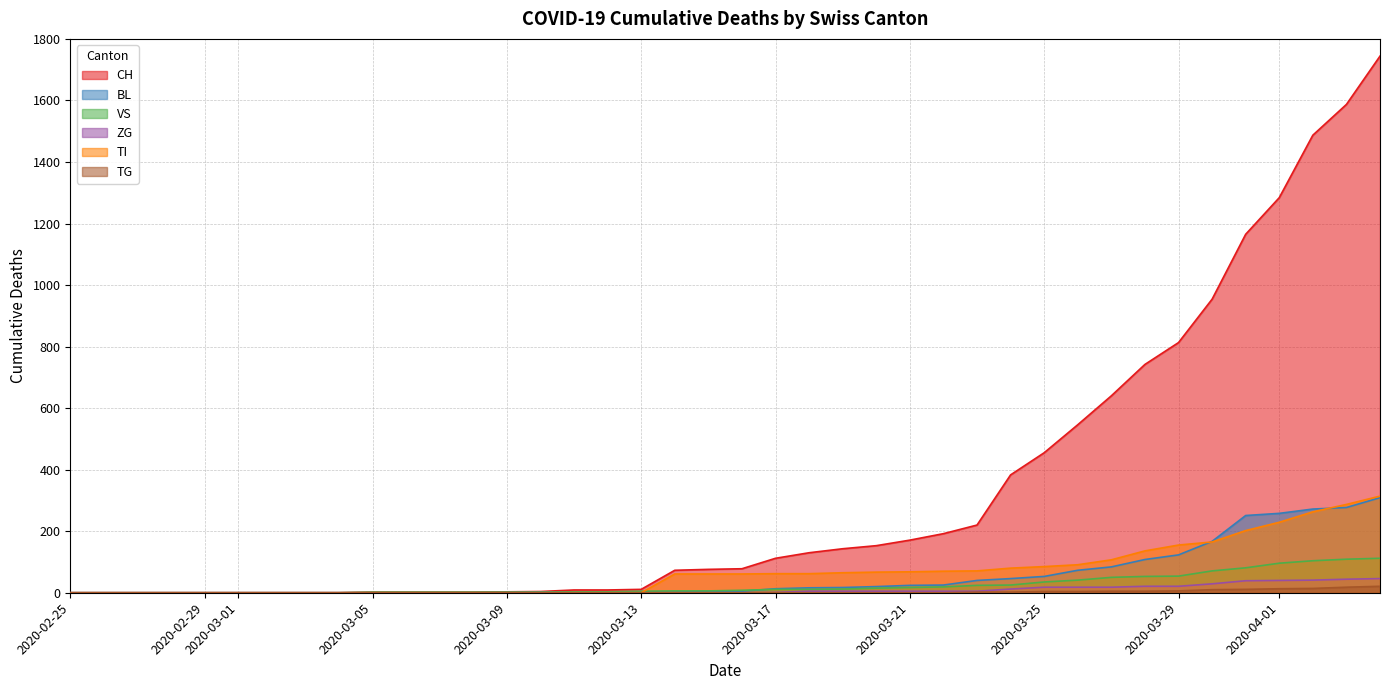

Where is CH nearest to the value 872?

2020-03-29